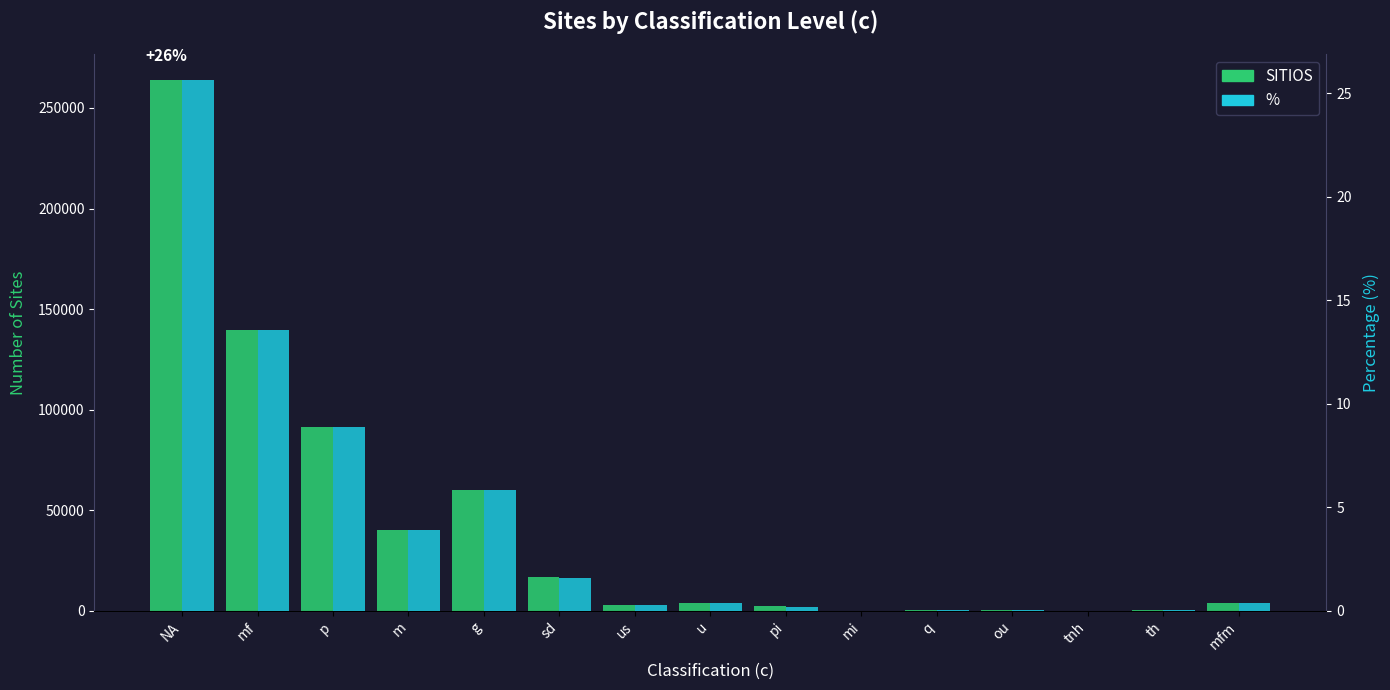

Reading left to right, what are all the values shown in this chart?

SITIOS: NA=263694.0	mf=139428.0	p=91374.0	m=40318.0	g=59843.0	sd=16612.0	us=2803.0	u=4113.0	pi=2176.0	mi=58.0	q=349.0	ou=495.0	tnh=11.0	th=237.0	mfm=4136.0
%: NA=25.6	mf=13.6	p=8.9	m=3.9	g=5.8	sd=1.6	us=0.3	u=0.4	pi=0.2	mi=0.0	q=0.0	ou=0.1	tnh=0.0	th=0.0	mfm=0.4